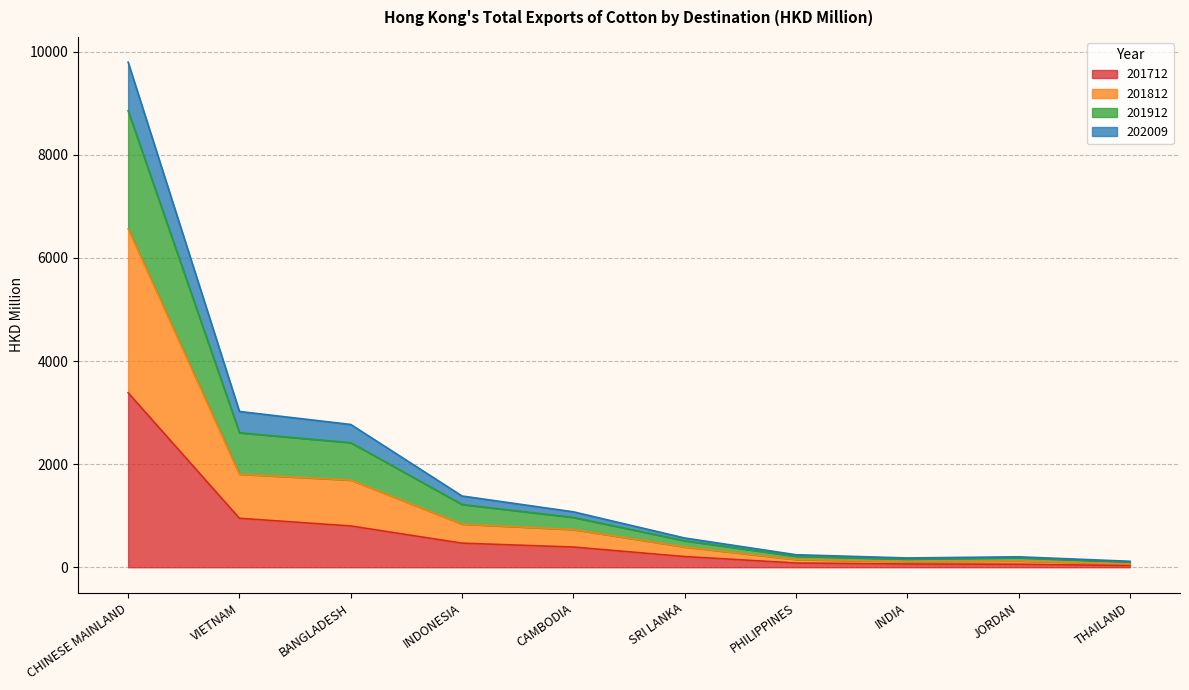

At which category is the sum across all series the highest?

CHINESE MAINLAND